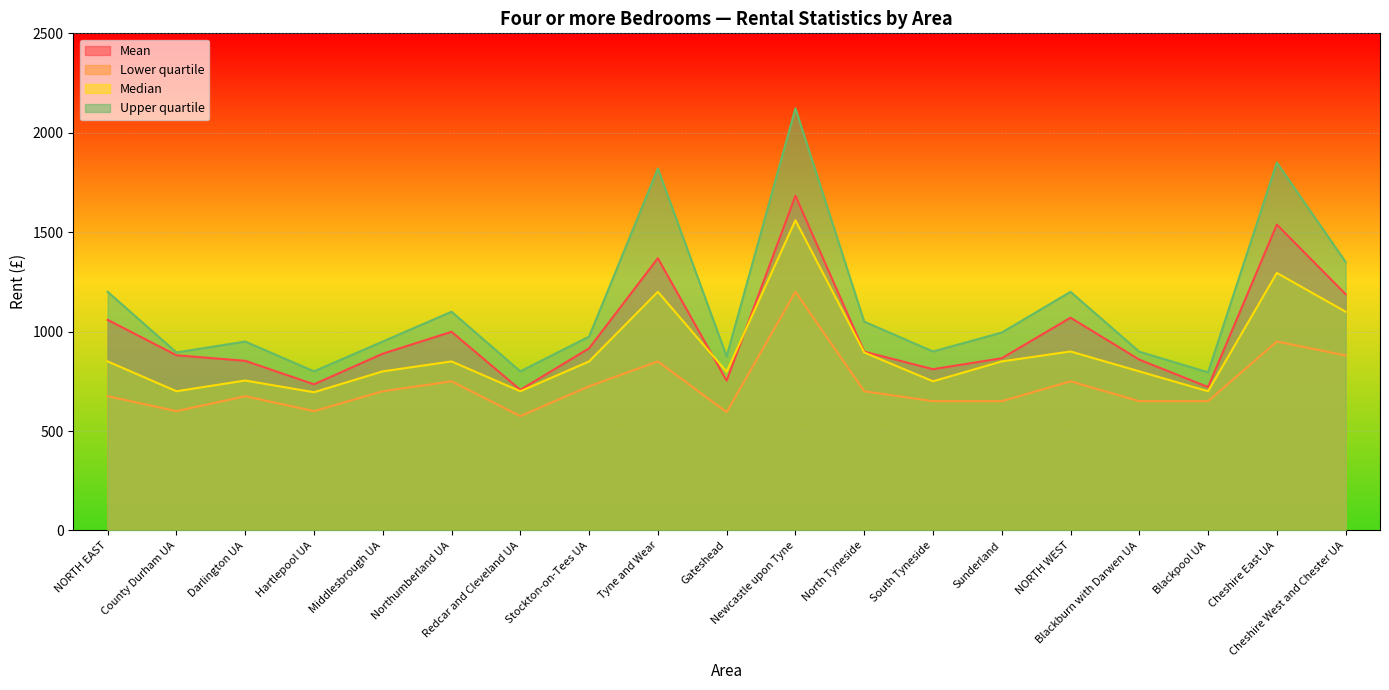

What value does the Median series have at Cheshire West and Chester UA, to the nearest 50?

1100